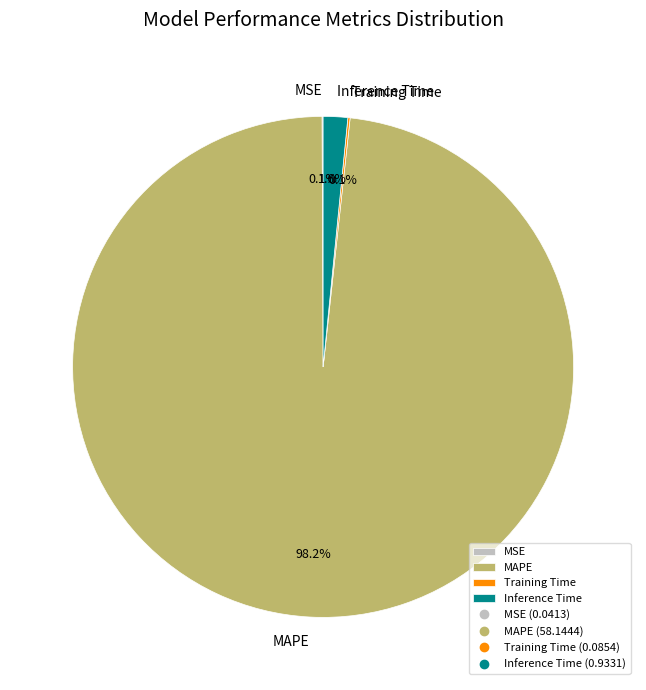

To the nearest percent, what percentage of the pie is Inference Time?

2%